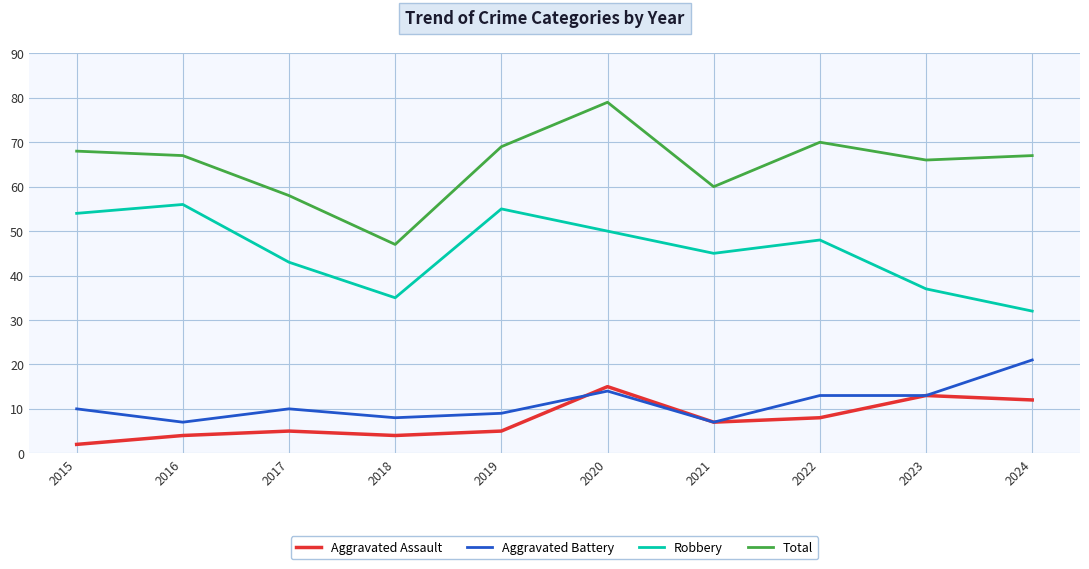

True or false: Robbery has a value of 32 at 2024.

True